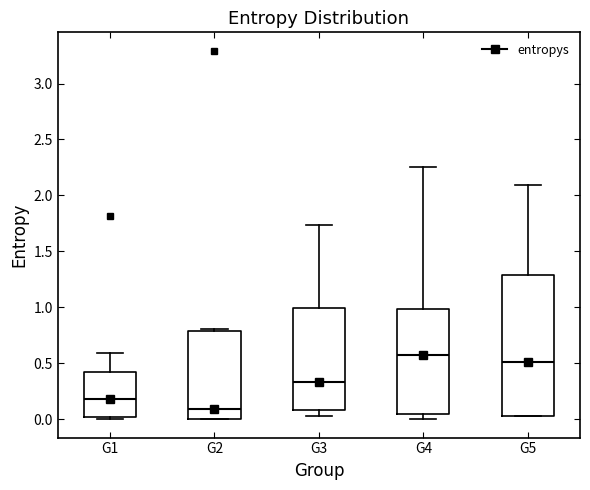

Where does the upper whisker of the box for G5 end on the y-axis? The values are not printed on the chart, so give them approximately, as read against the axis.

2.10